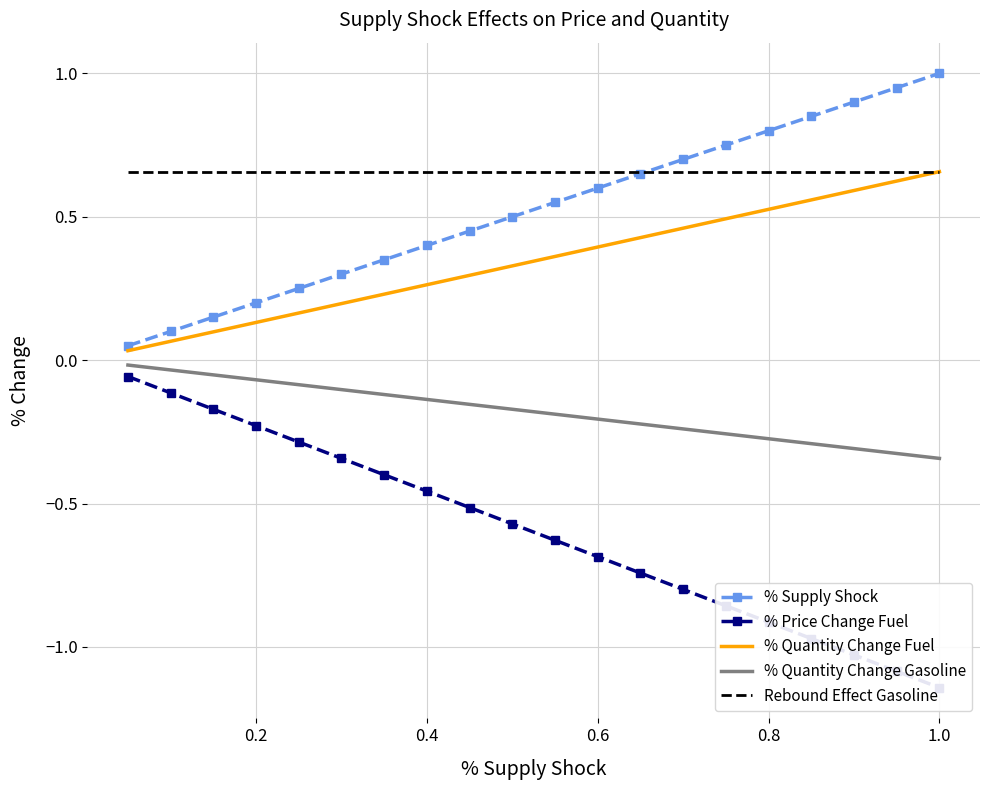

The % Supply Shock series shows 0.2 at 0.6. True or false?

False